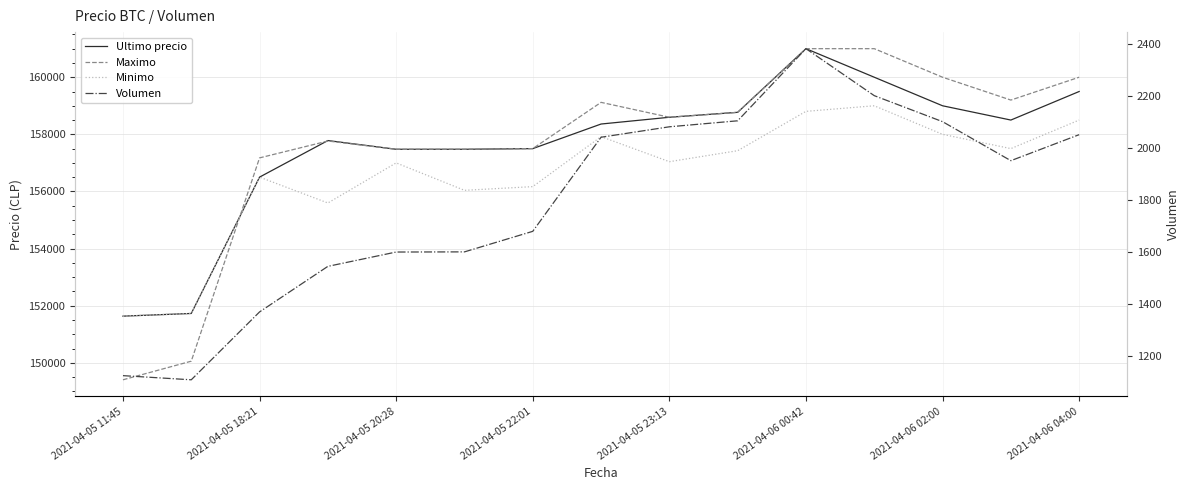

True or false: Volumen has a value of 1153.2 at 2021-04-05 22:01.

False